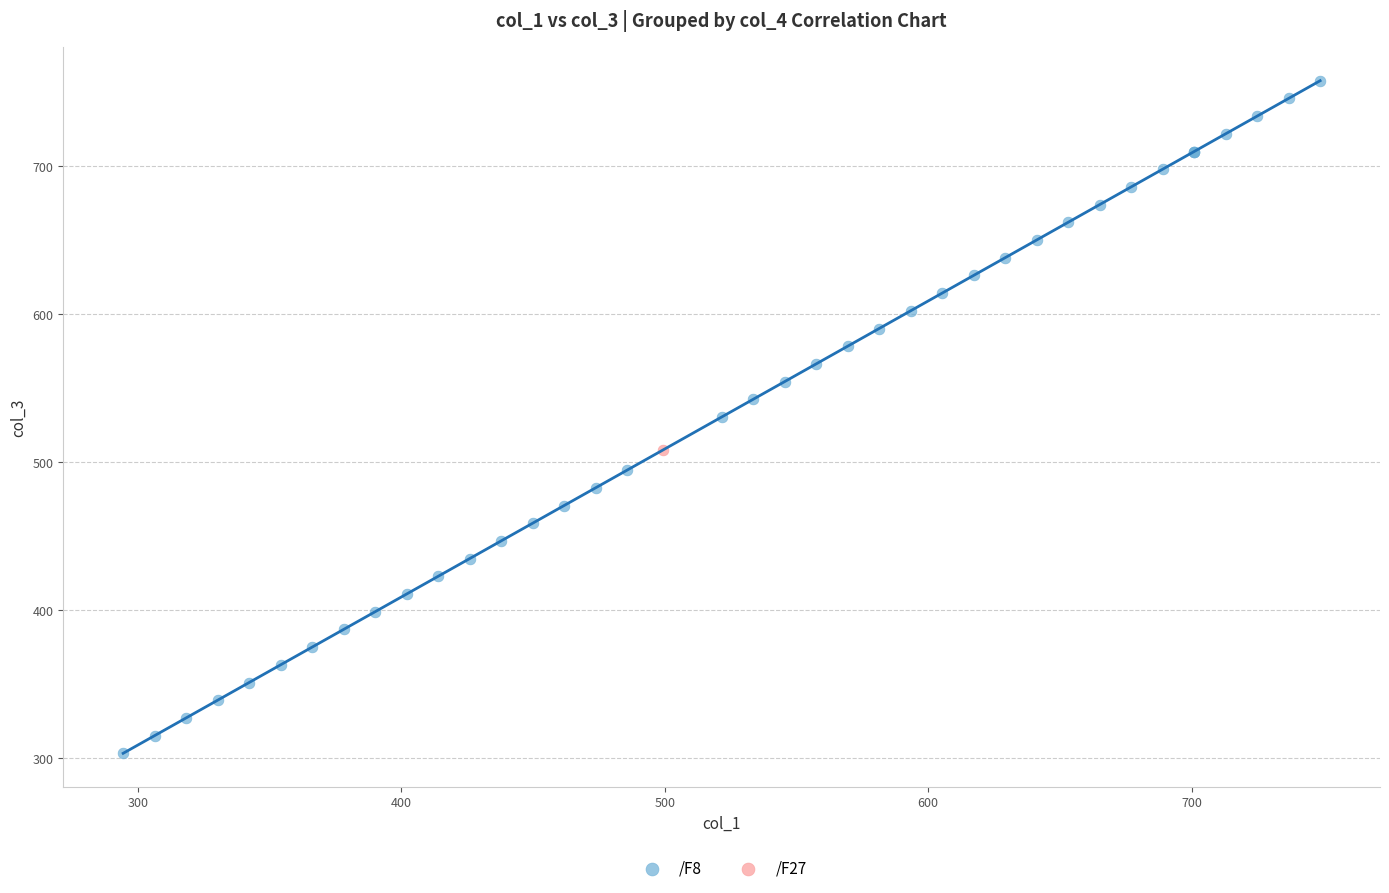

What are all the series names shown in the legend?

/F8, /F27